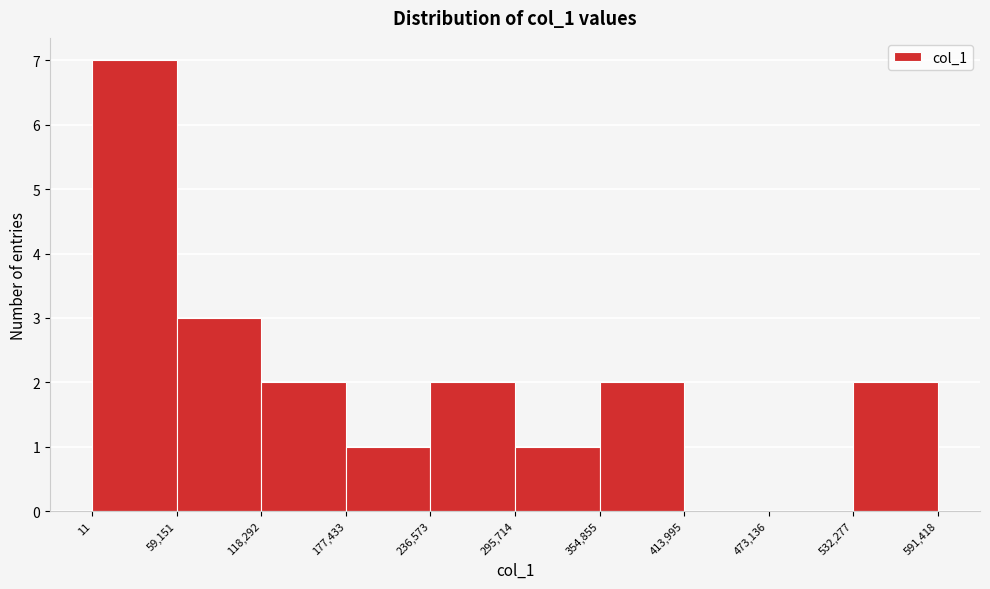

How tall is the bar that spans 532,277 to 591,418 on the x-axis? The values are not printed on the chart, so give them approximately, as read against the axis.

2